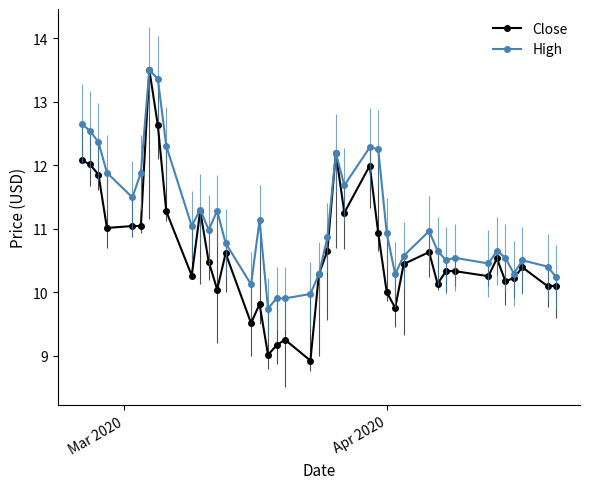

How many values in the High series are below 10?

4